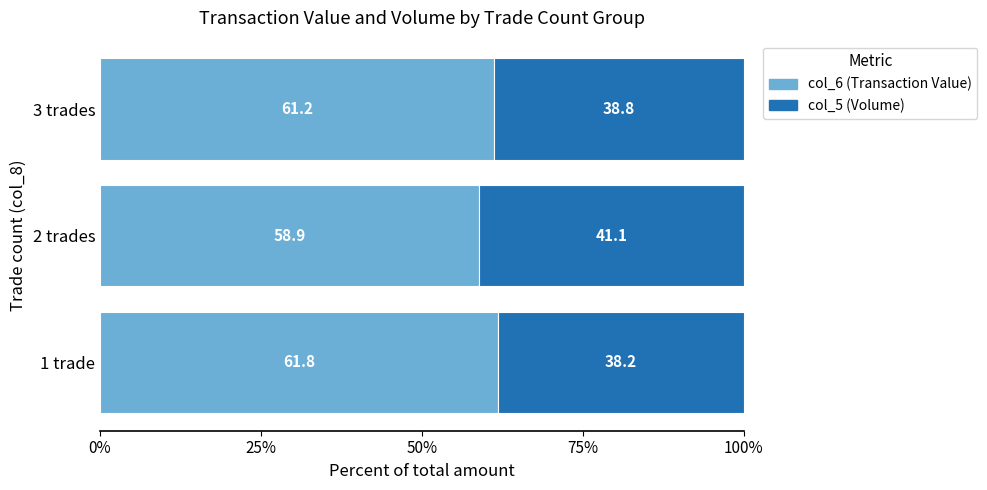

What is the average value of the col_6 (Transaction Value) series?

60.6